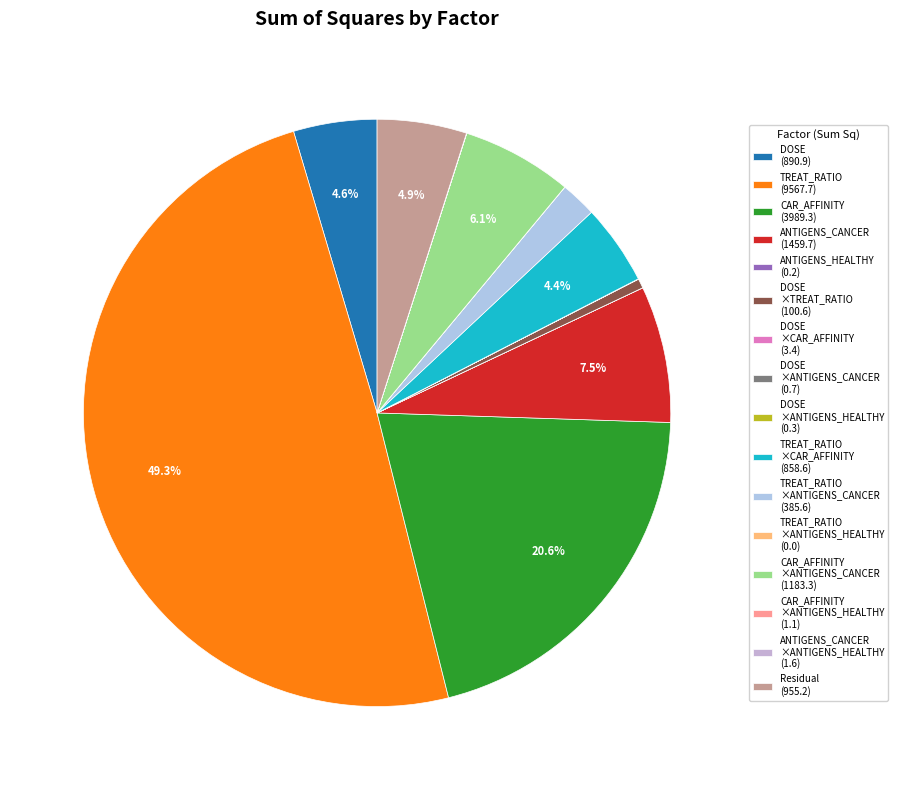

How many slices are in this pie chart?

16